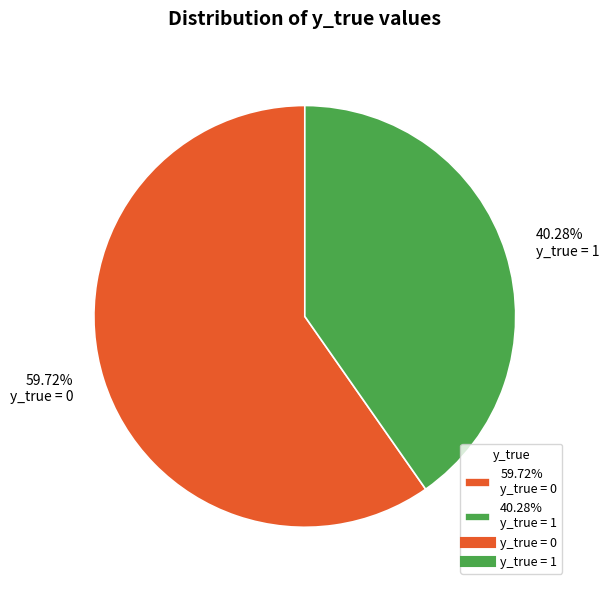

Is there any slice that represents more than half of the pie?

Yes